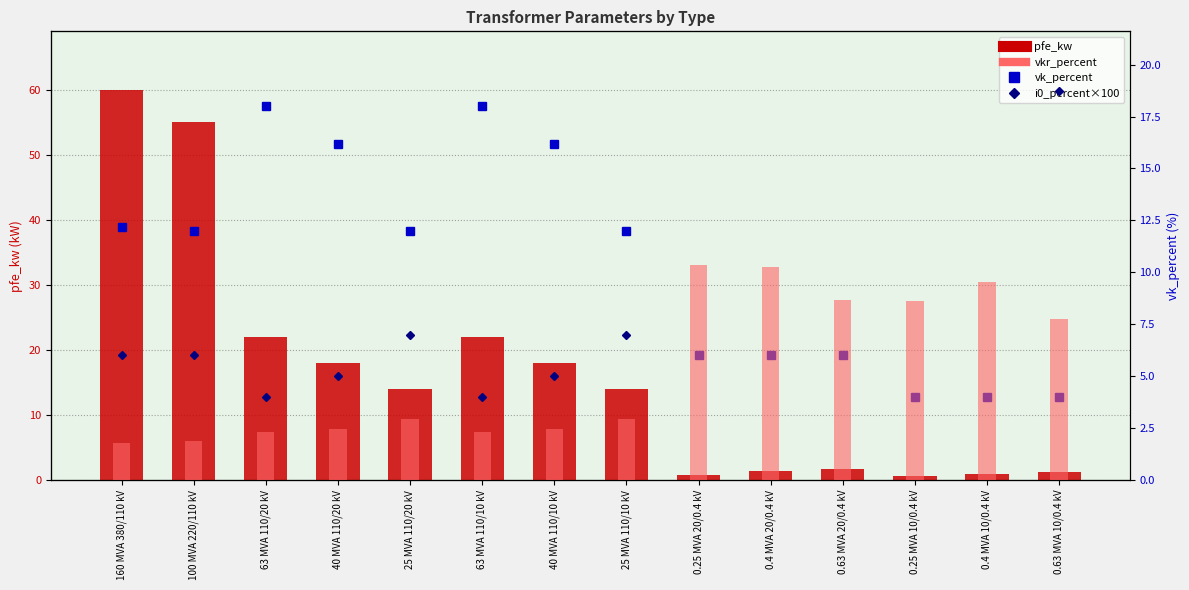

Between 100 MVA 220/110 kV and 0.25 MVA 10/0.4 kV, which is larger?

100 MVA 220/110 kV